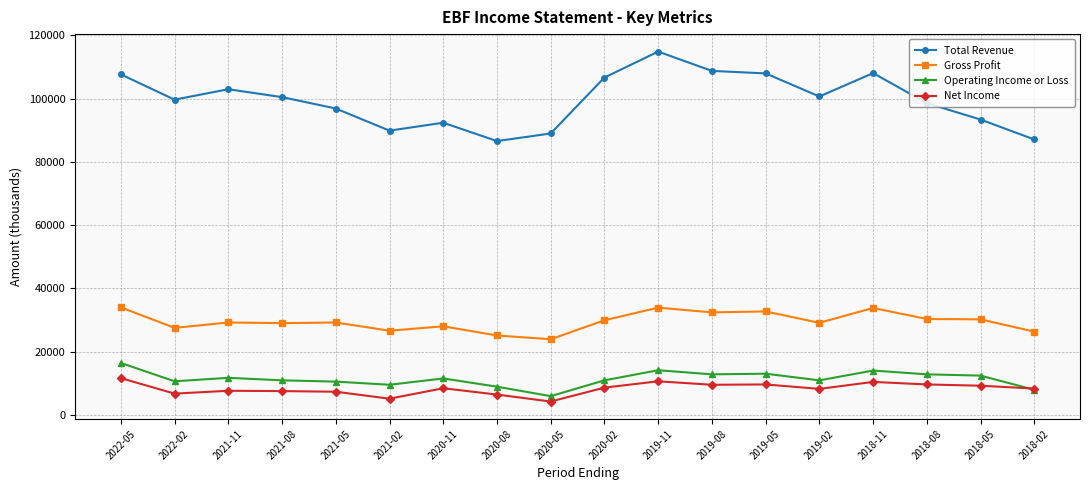

What is the label of the 1st point from the right?

2018-02